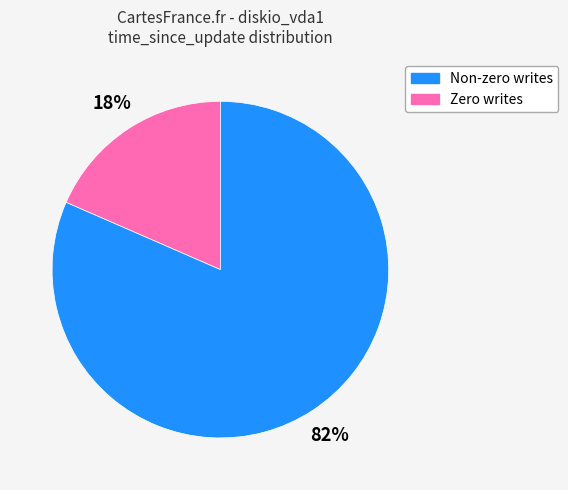

To the nearest percent, what is the average slice percentage?

50%